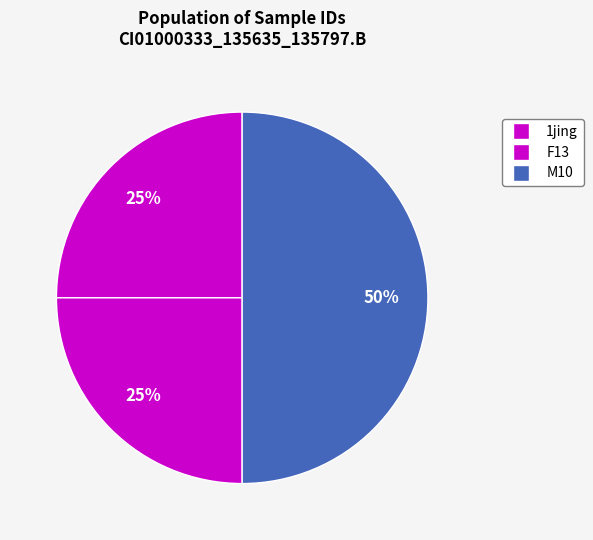

How many slices are in this pie chart?

3